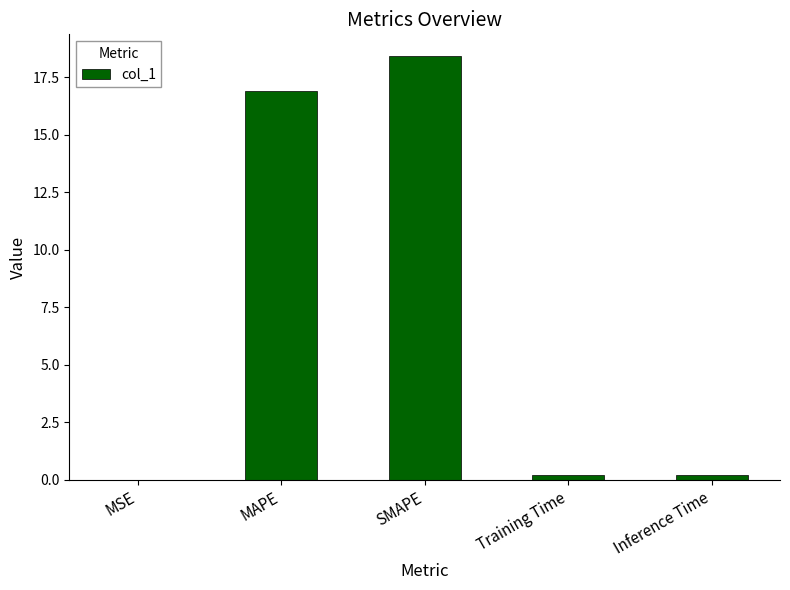

The chart shows a value of 18.4 at SMAPE. True or false?

True